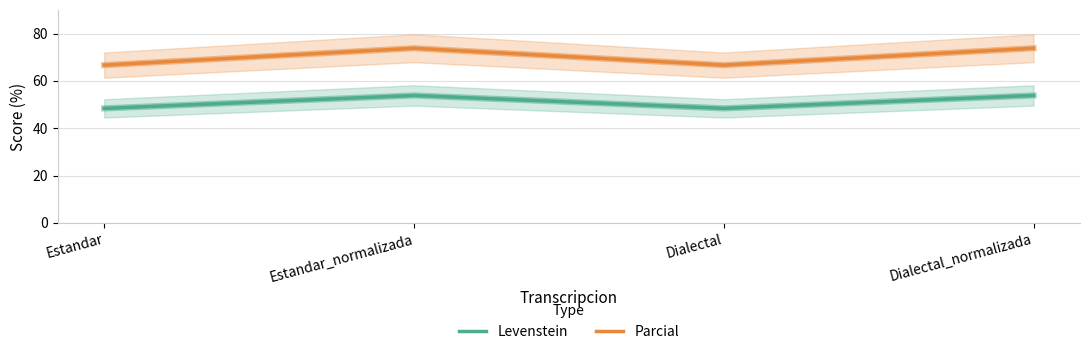

What position from the left is Estandar?

1